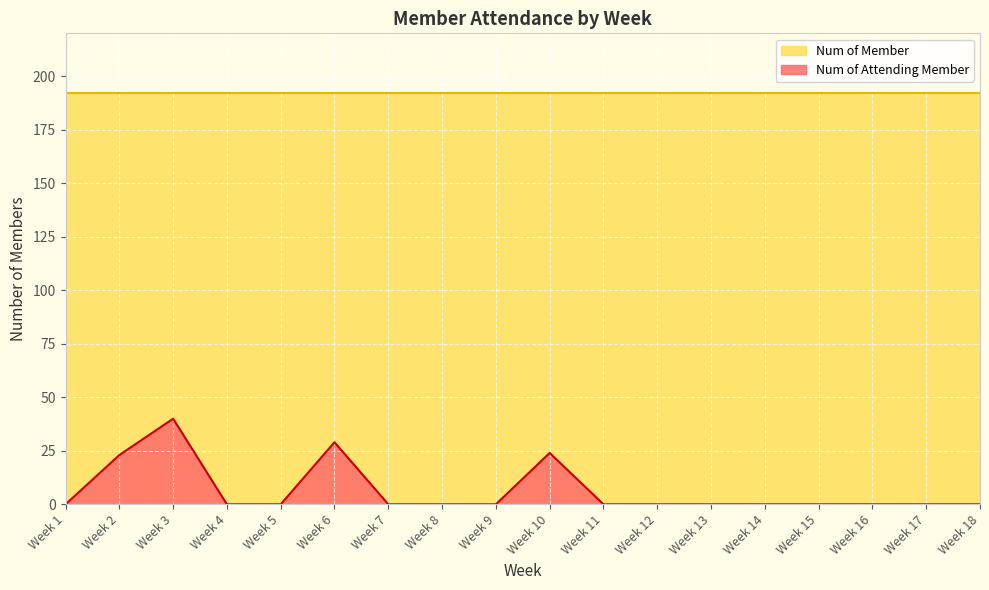

At which category does the data reach its first local peak?

Week 3